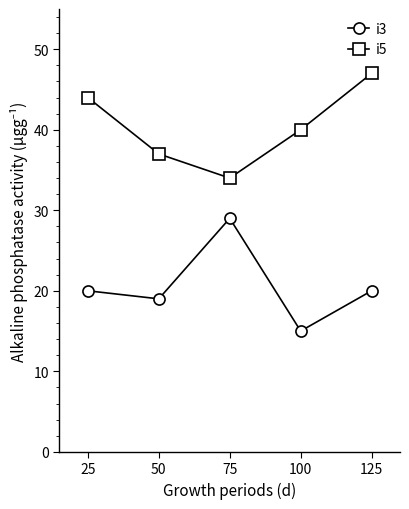

Is it true that i5 equals 10 at 100?

False